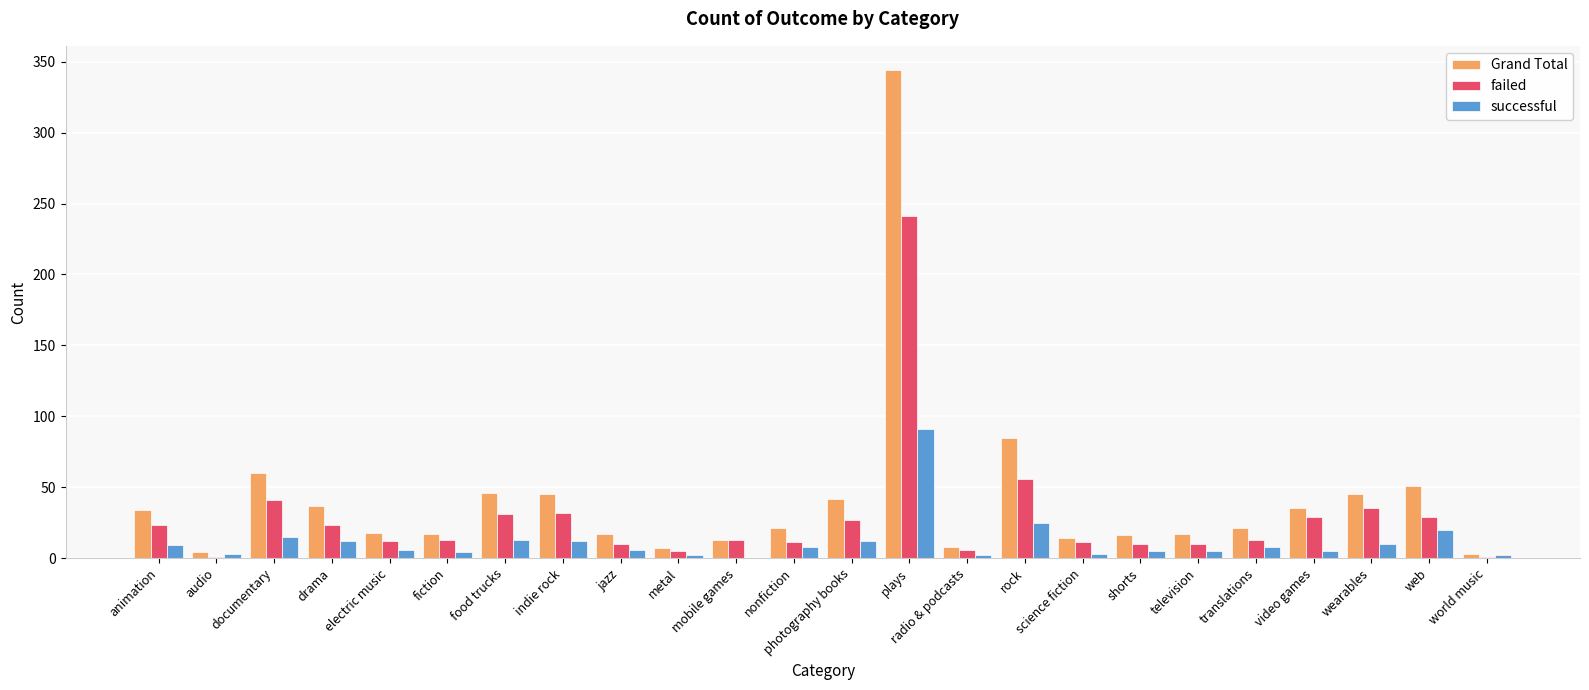

What is the sum of all successful values?

278